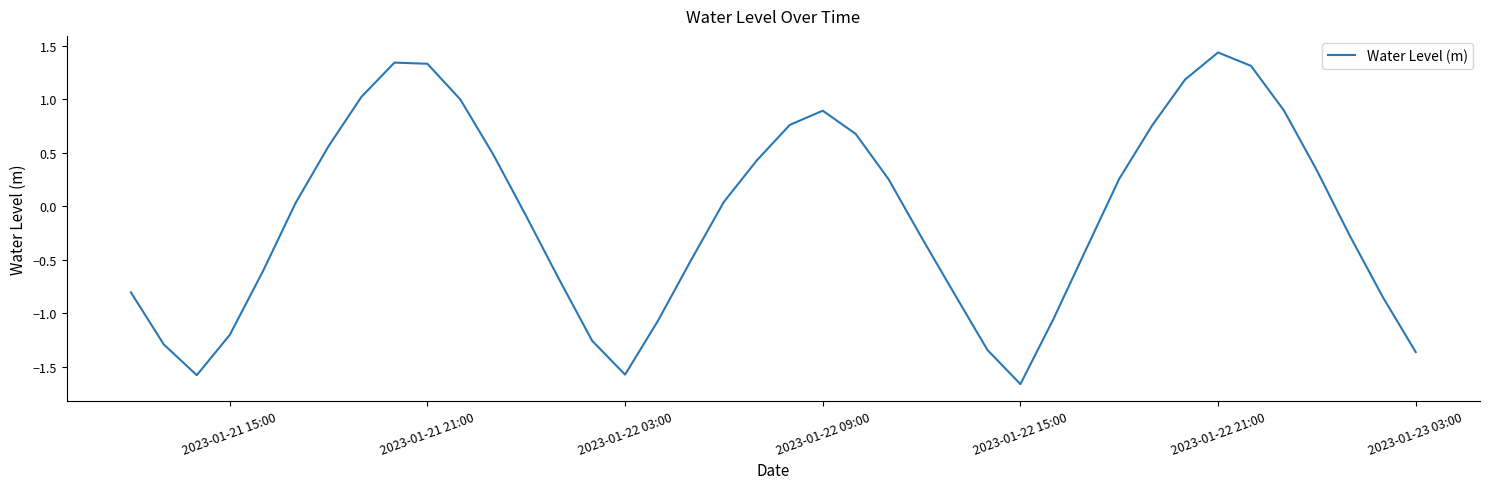

What is the difference between the maximum and minimum values?

3.1